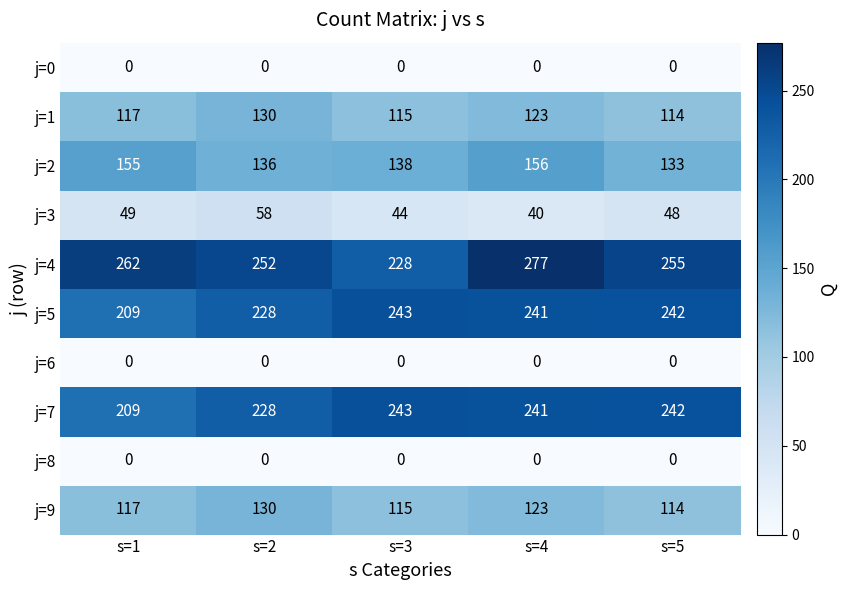

What is the sum of all j=2 values?

718